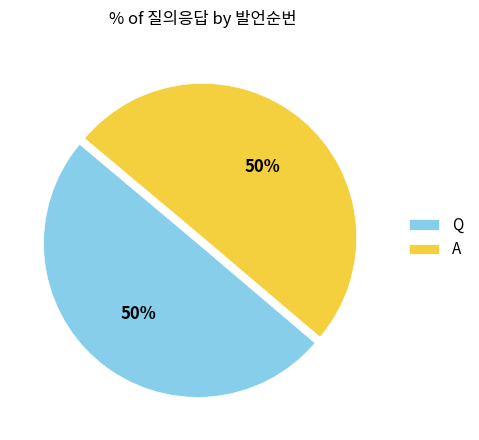

To the nearest percent, what portion does A represent?

50%